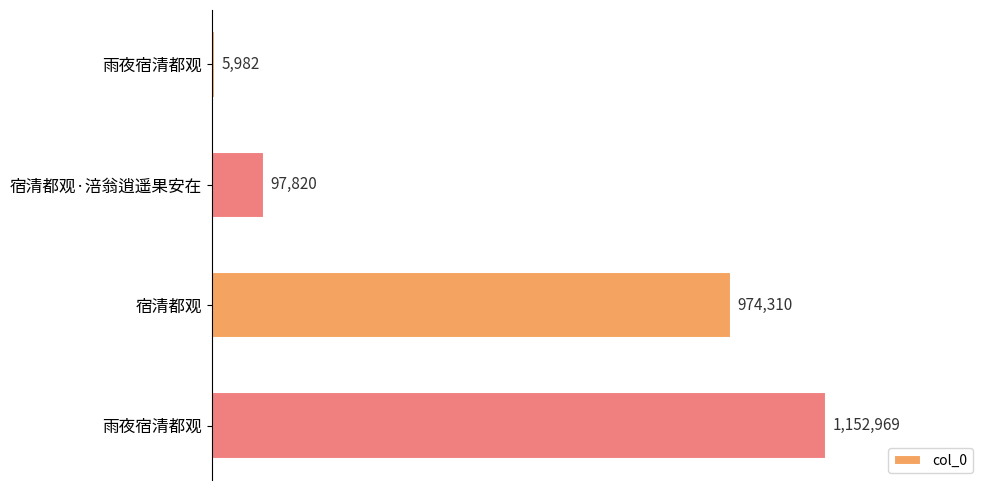

Are the bars horizontal?

Yes